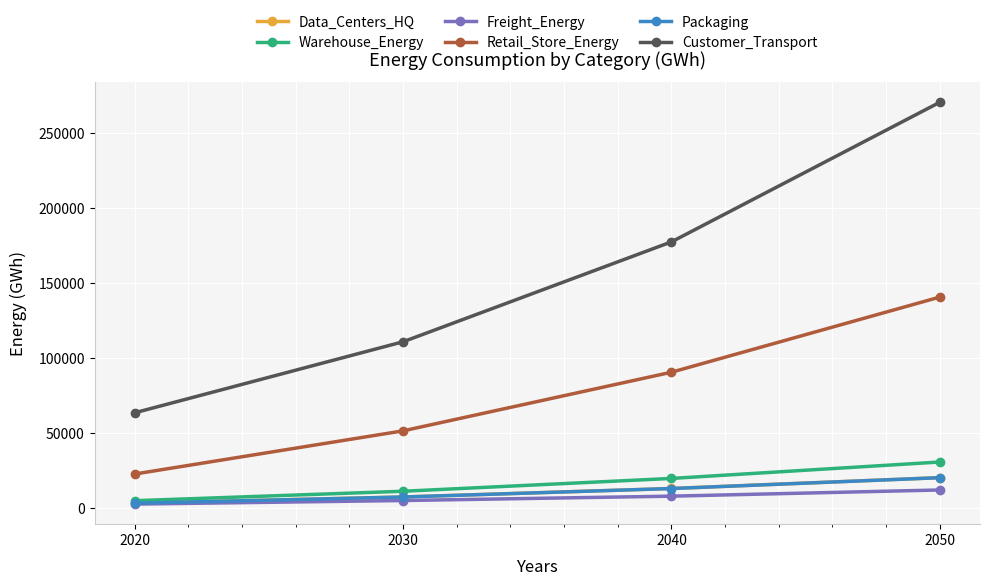

What is the approximate value of Customer_Transport at 2020?

63600.1